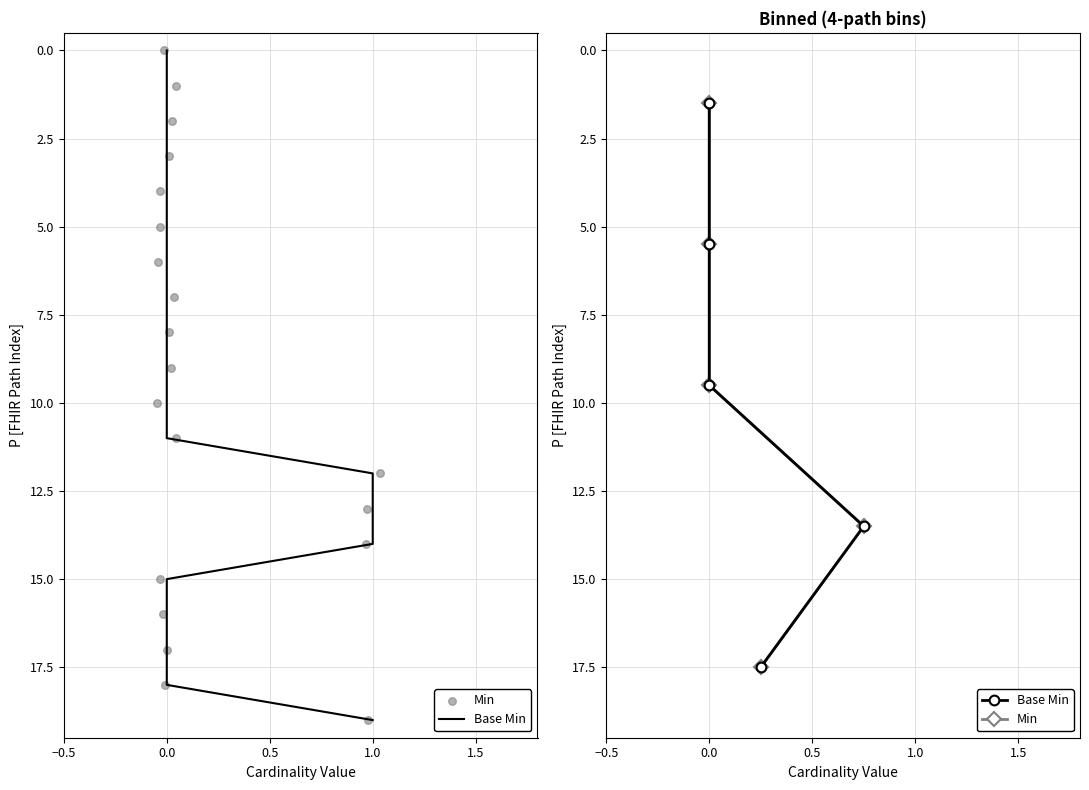

Is the value of Base Min at 1.0 greater than the value of Min at 0.0?

Yes